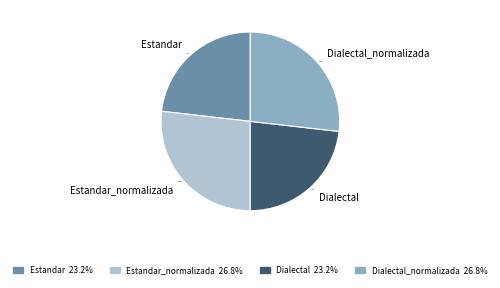

Is there any slice that represents more than half of the pie?

No